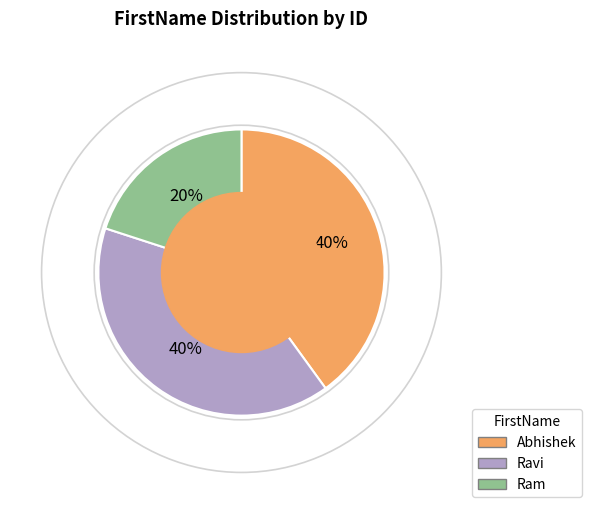

How many slices are in this pie chart?

3